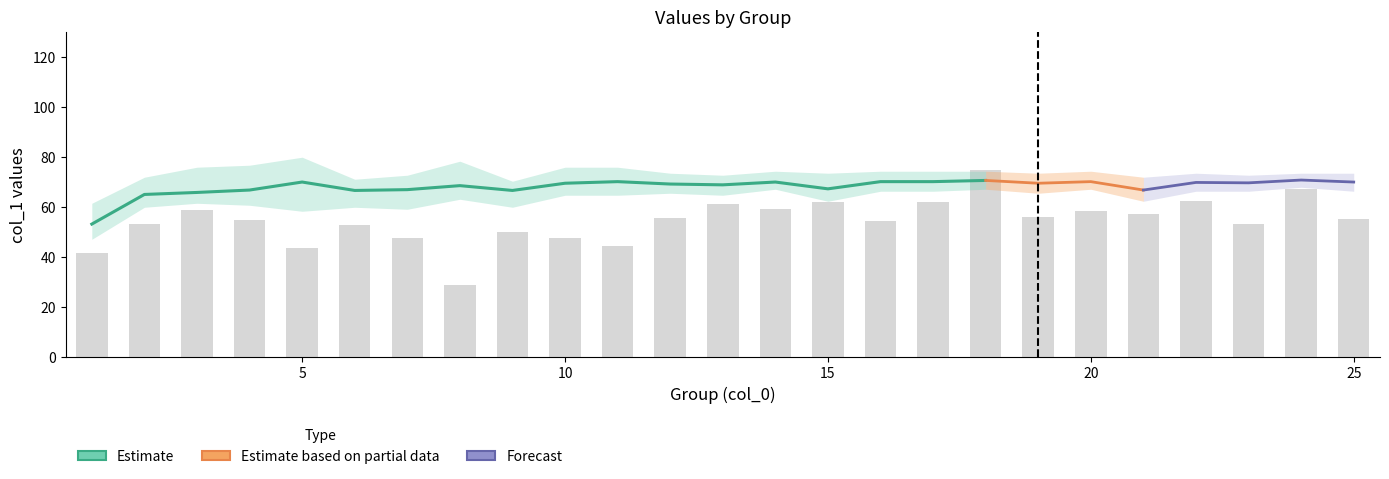

Count the number of values greater than 55.

13